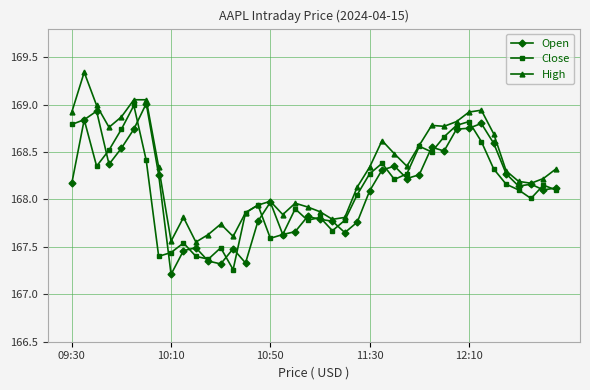

At how many categories does at least one series exceed 167?

40